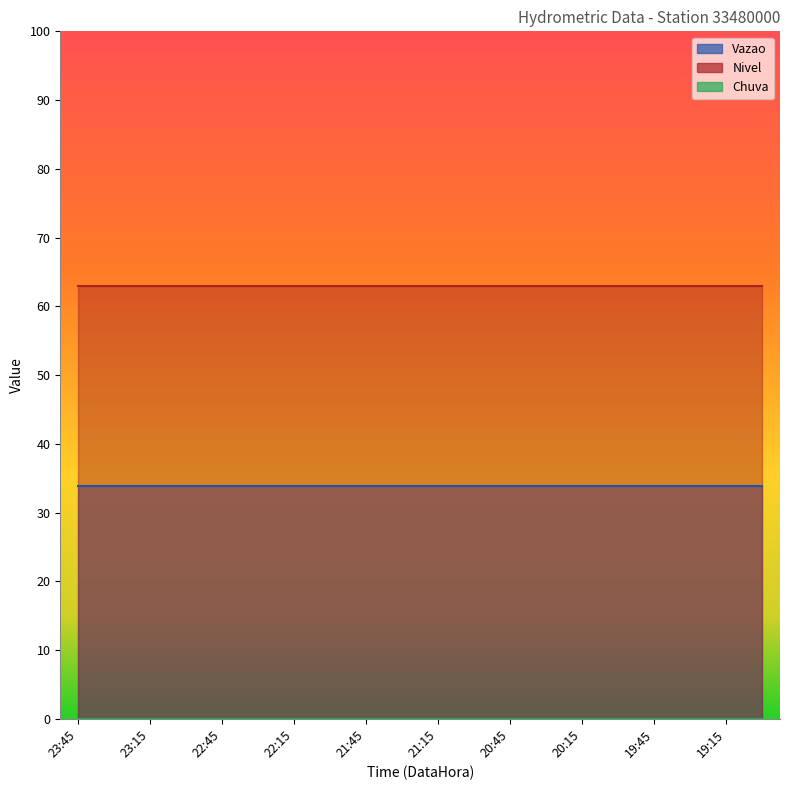

What position from the left is 21:15?

11